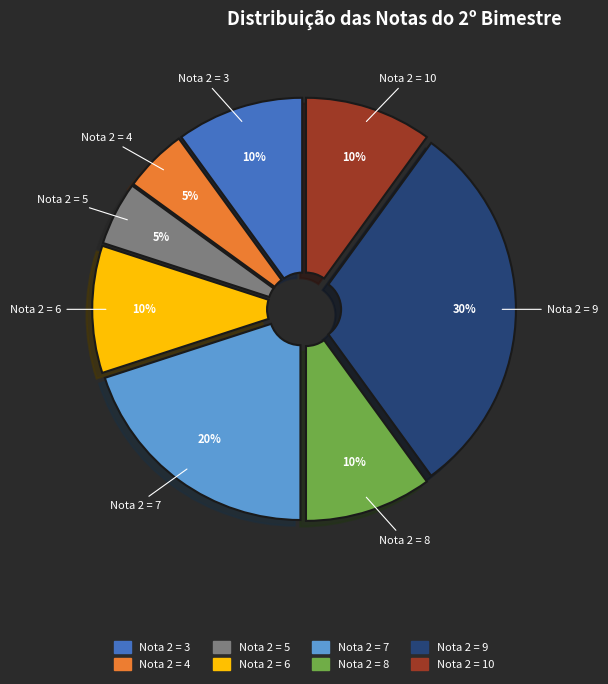

Is there any slice that represents more than half of the pie?

No